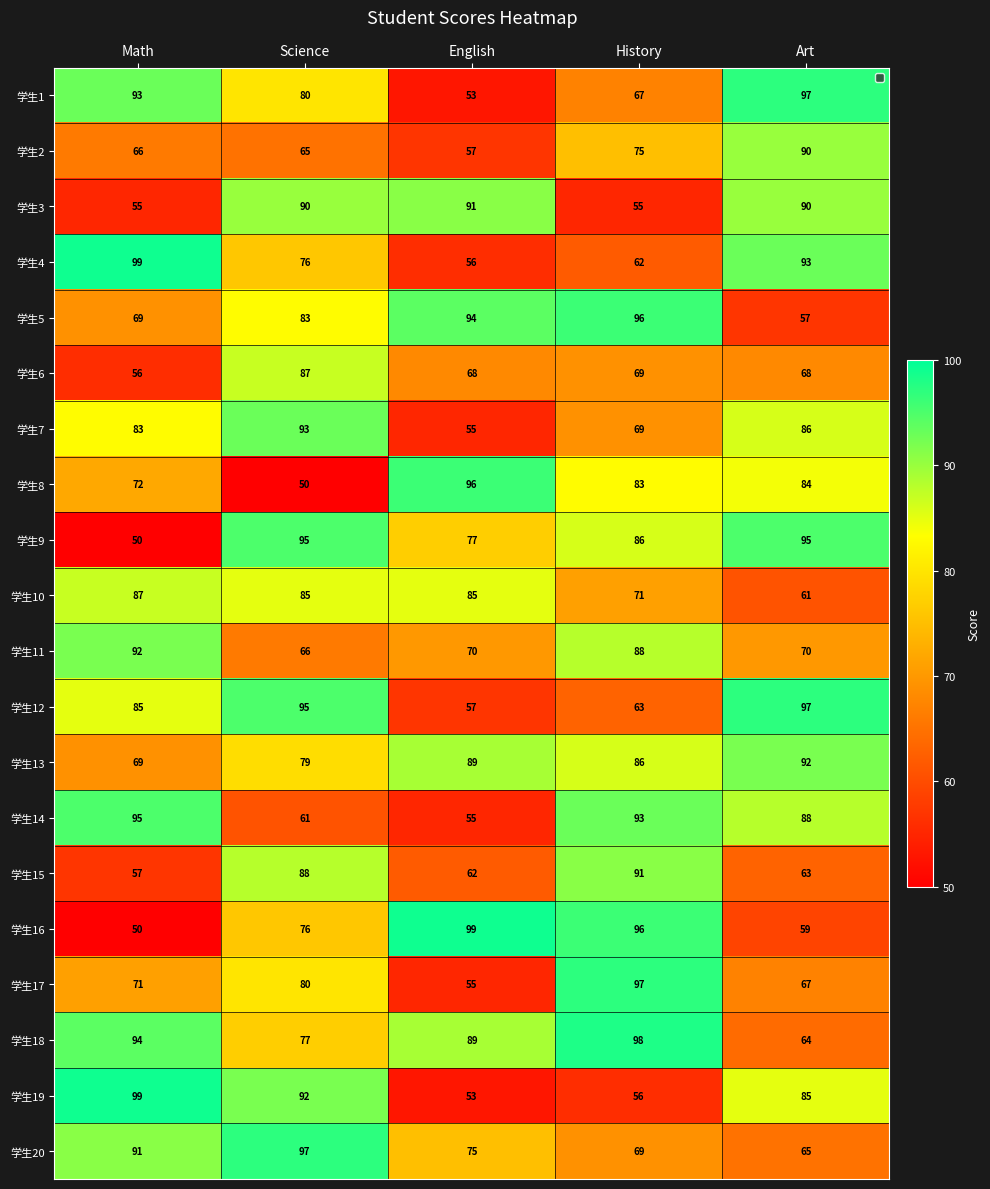

How many data points does each series have?

5